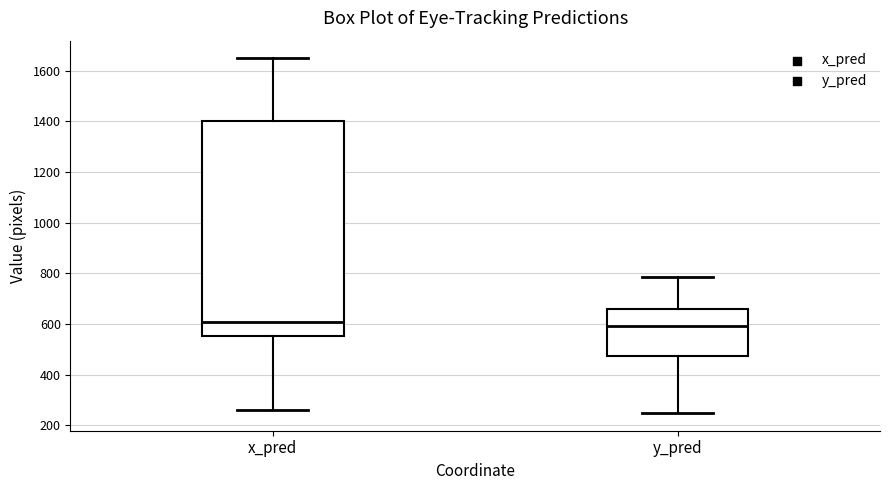

Reading left to right, transcribe this box plot: for each box, give where its median line is, the range the box spans, and where its two whiskers end, as read against the y-axis. The values are not printed on the chart, so give them approximately, as read against the axis.

x_pred: median 600, box 560 to 1400, whiskers 260 to 1640
y_pred: median 600, box 480 to 660, whiskers 240 to 780